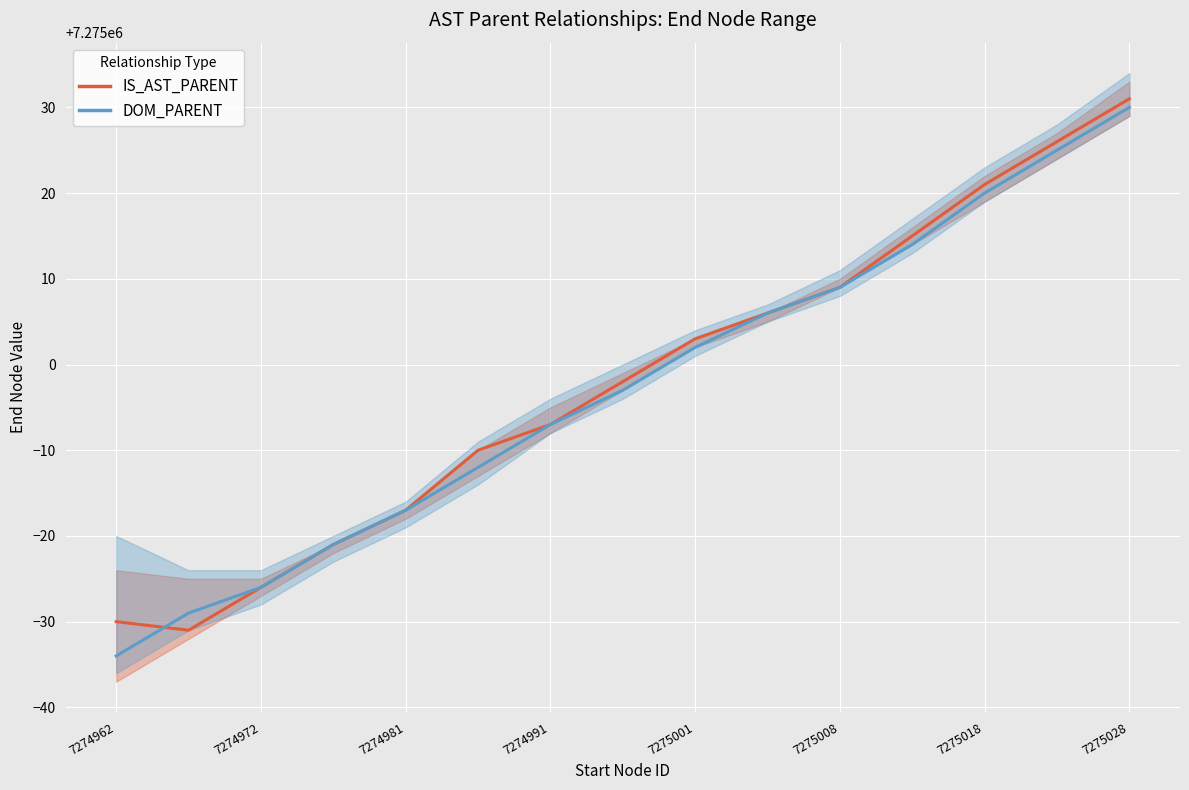

Rank the series by their maximum value, from lowest to highest.

DOM_PARENT, IS_AST_PARENT